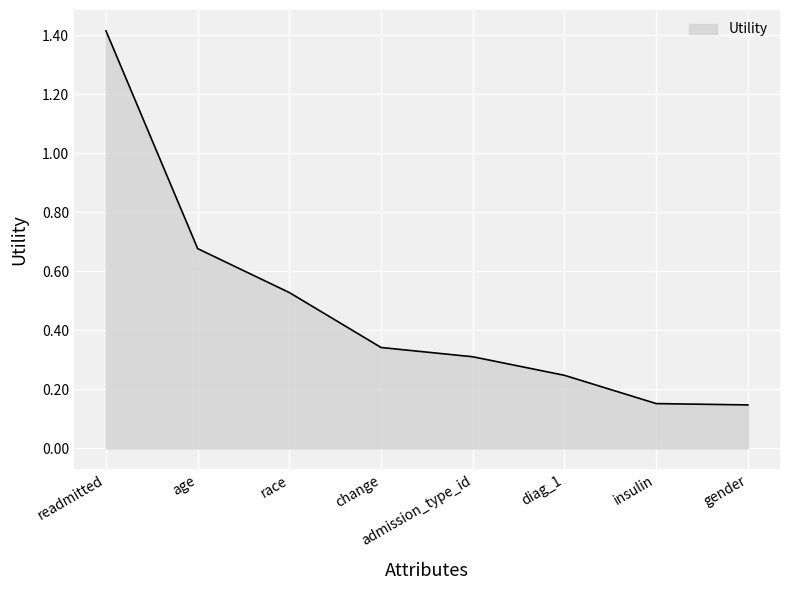

What is the greatest value displayed?

1.4